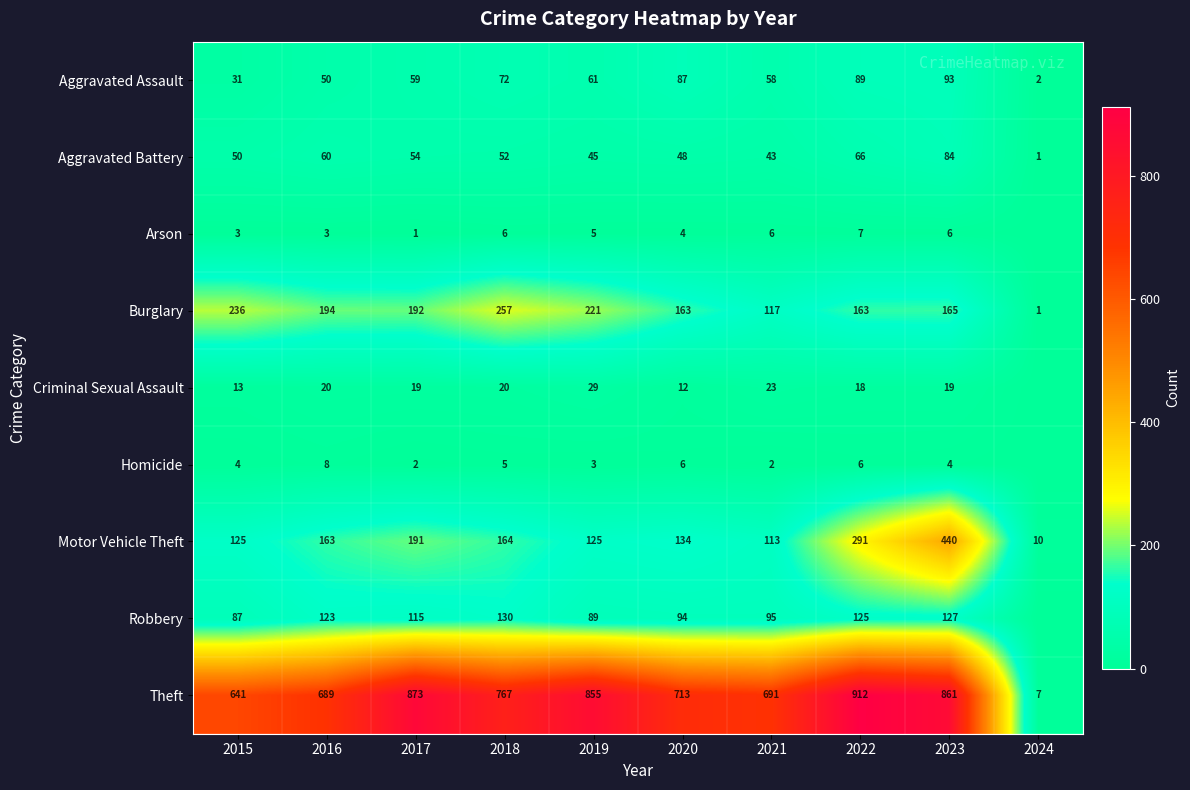

At which category does the chart reach its minimum across all series?

2024